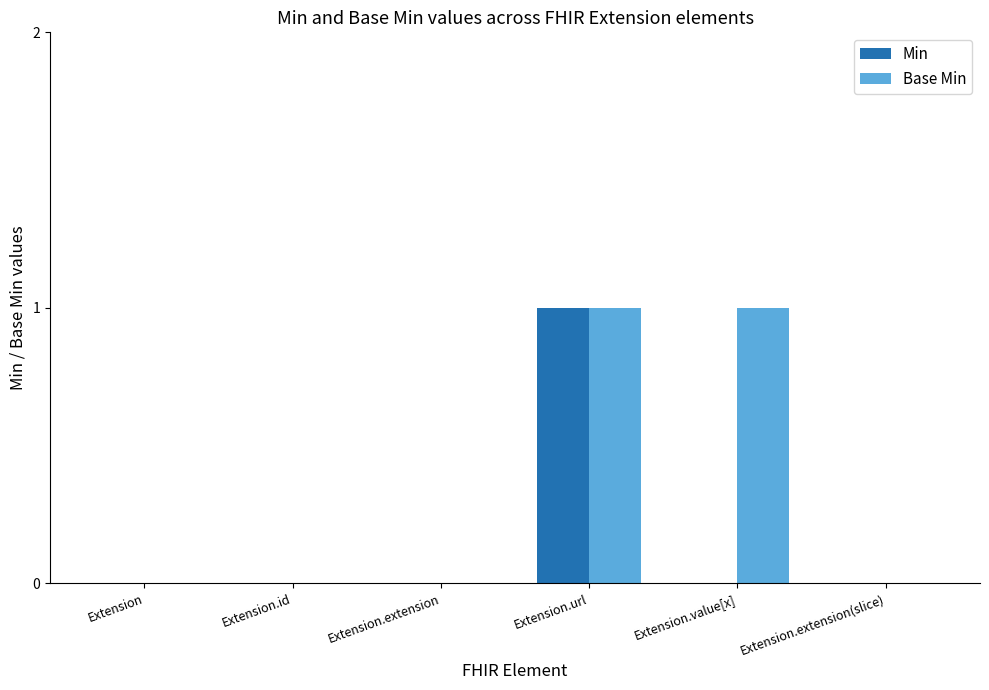

What are all the series names shown in the legend?

Min, Base Min